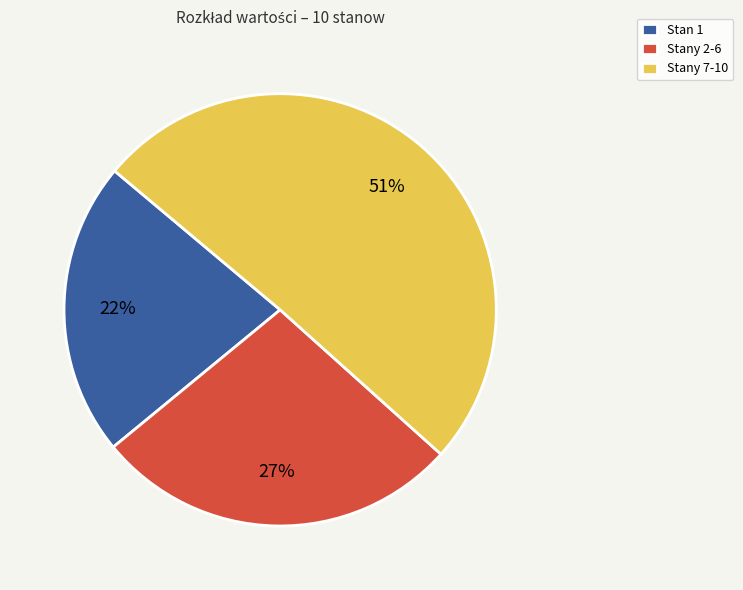

To the nearest percent, what is the average slice percentage?

33%